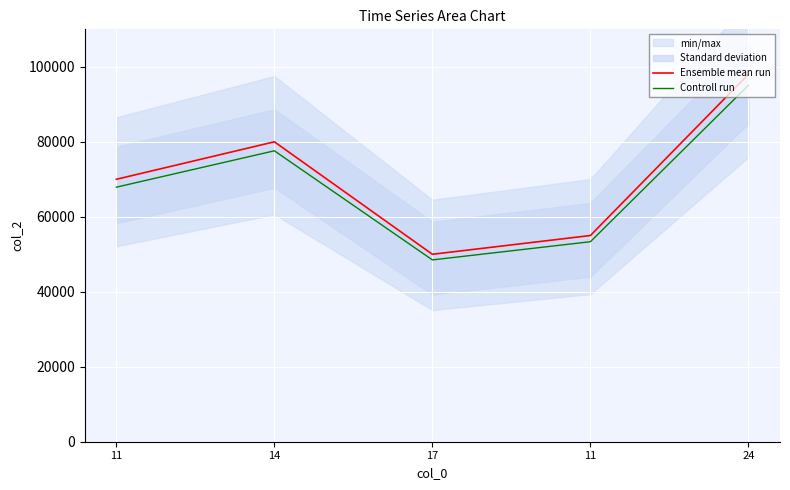

Is it true that Ensemble mean run equals 95704 at 11?

False